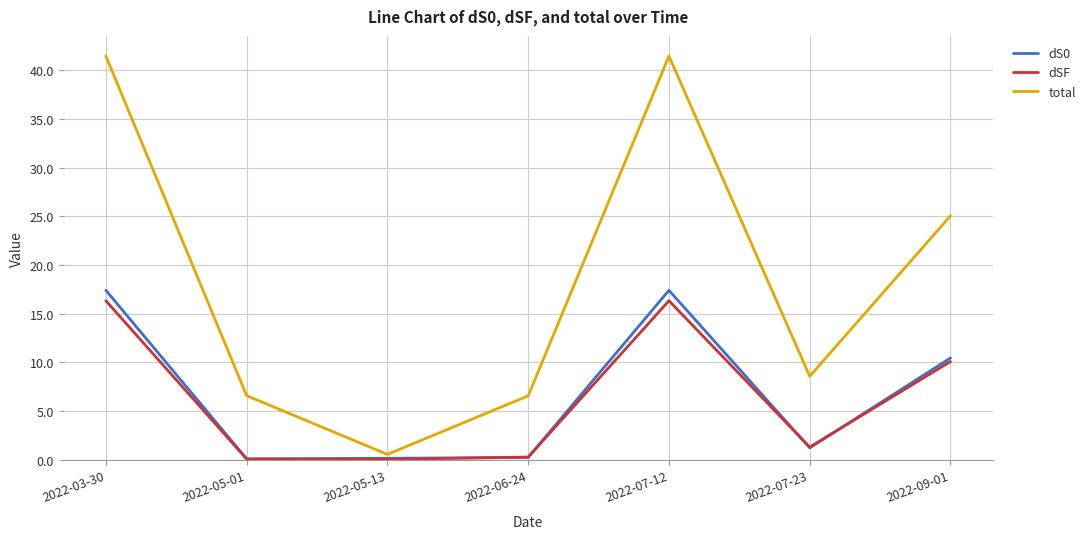

Which series has the largest total across all categories?

total